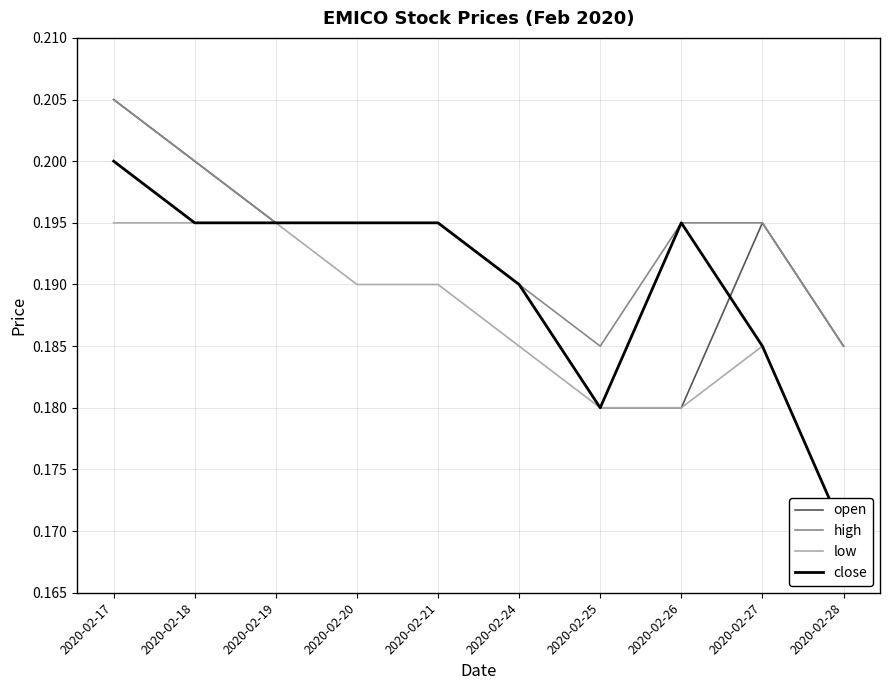

What is the greatest value displayed?

0.2